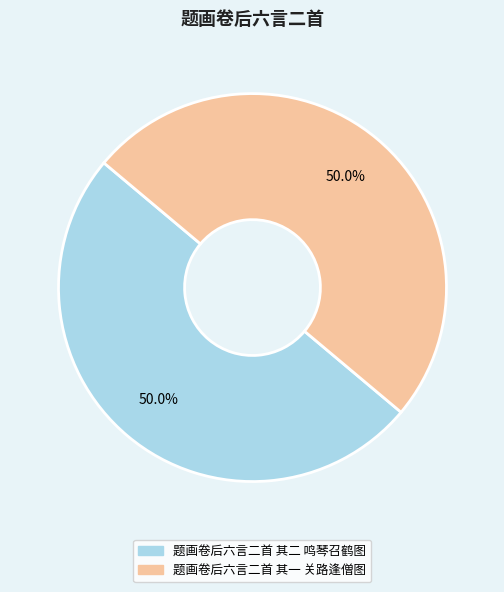

True or false: 题画卷后六言二首 其一 关路逢僧图 accounts for 39% of the total.

False